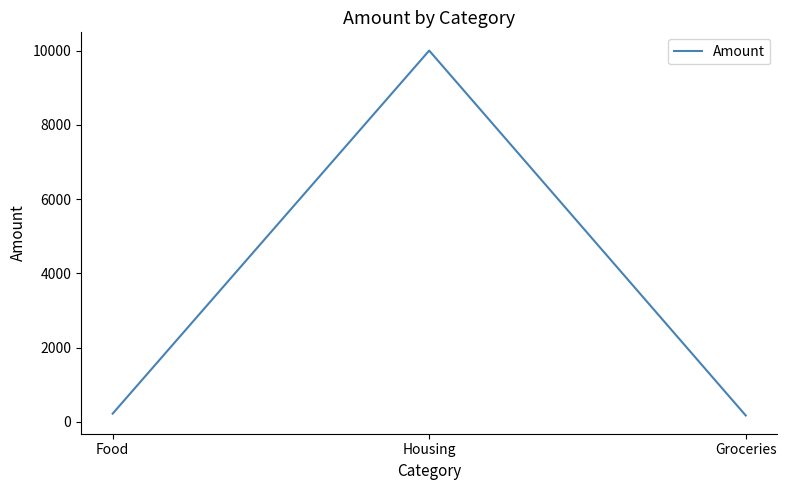

Which has a higher value, Housing or Groceries?

Housing